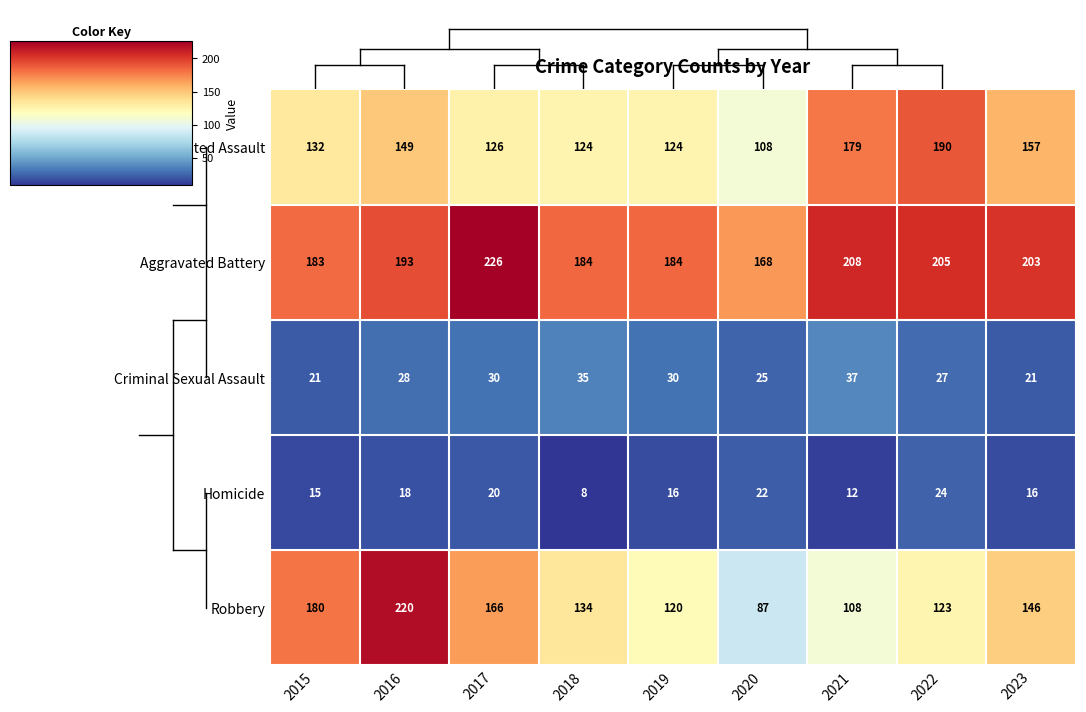

What is the minimum value for Criminal Sexual Assault?

21